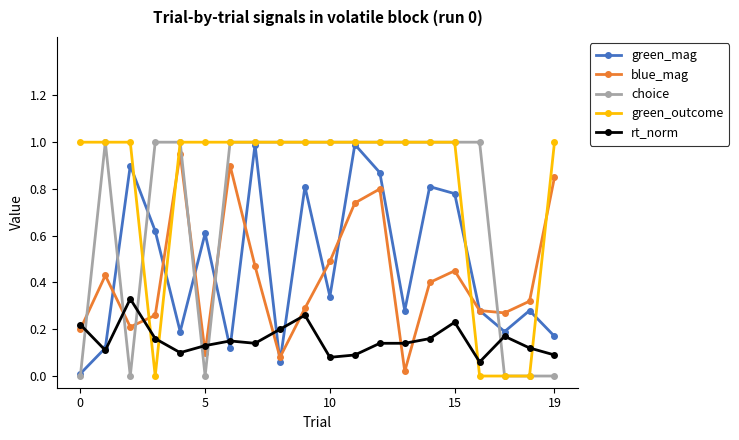

Which series has the largest total across all categories?

green_outcome